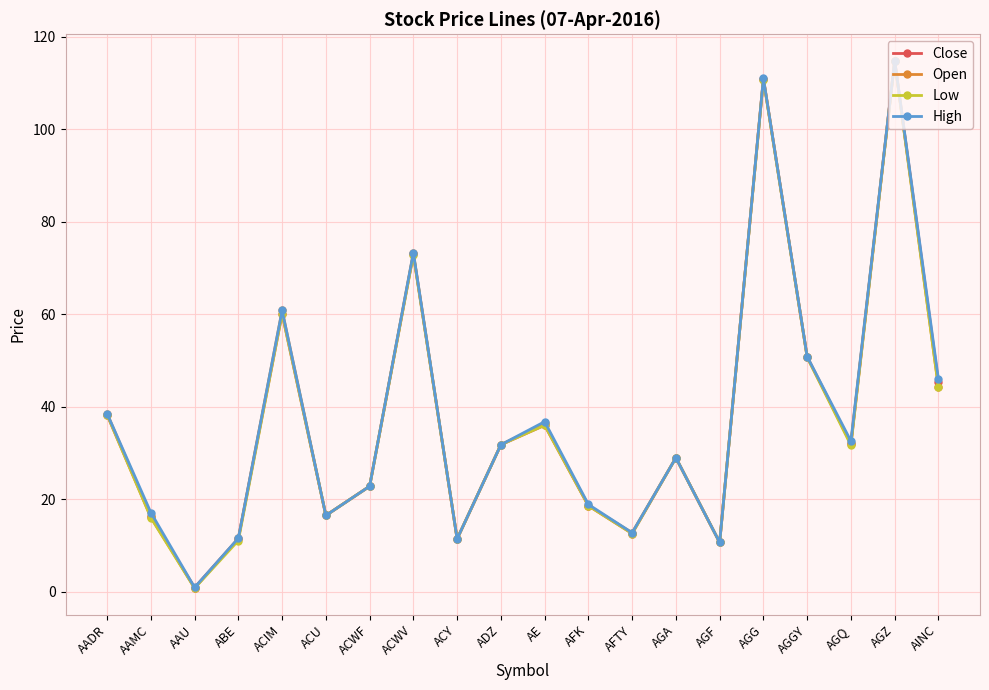

Which category has the lowest value in the High series?

AAU